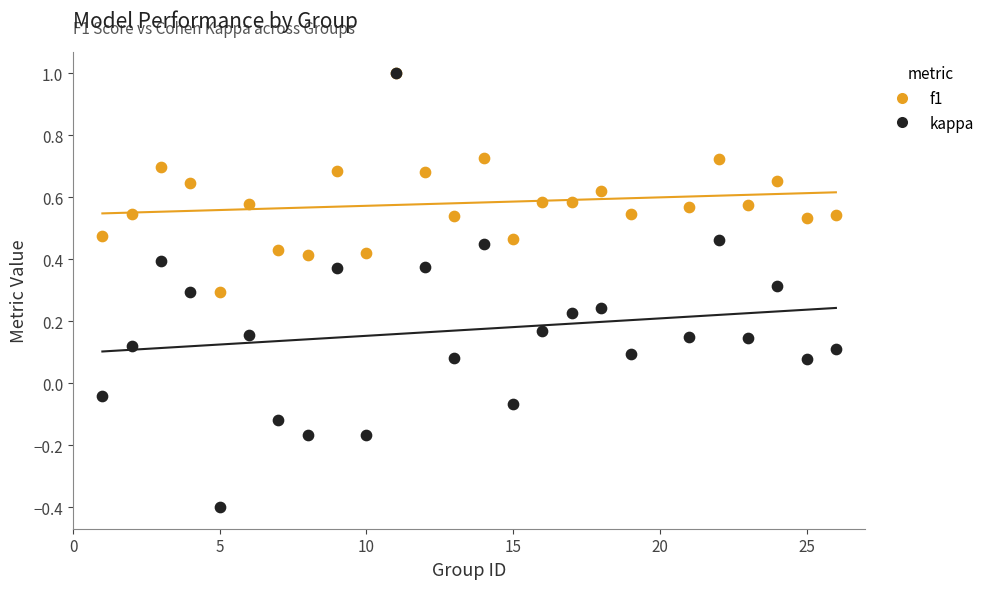

What are all the series names shown in the legend?

f1, kappa